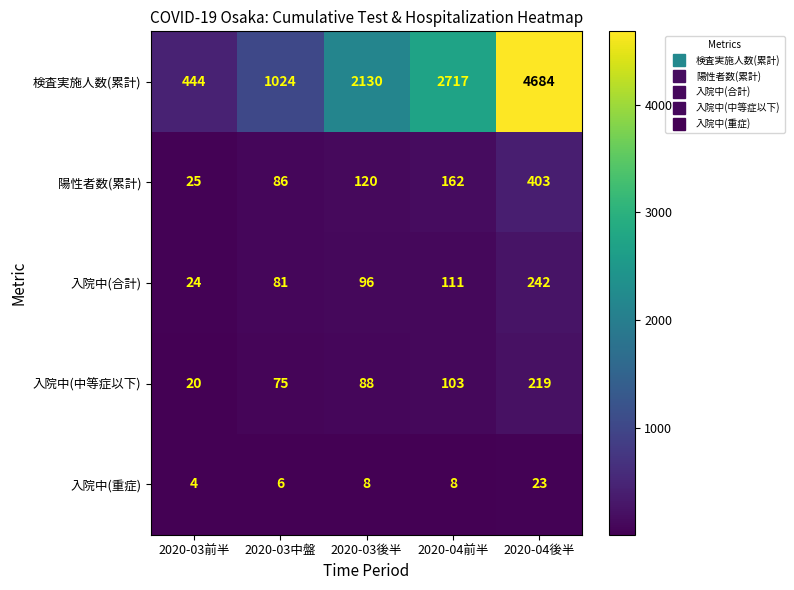

How many distinct data groups are displayed?

5